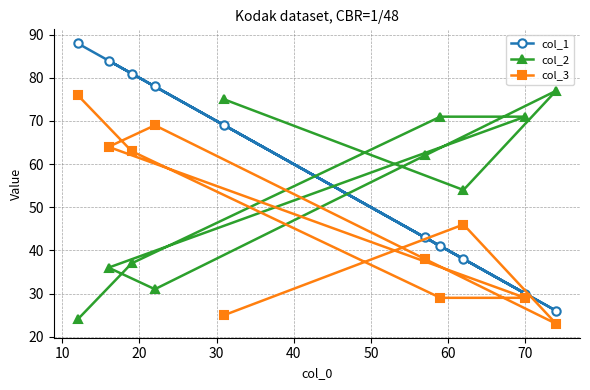

At how many categories does at least one series exceed 86?

1